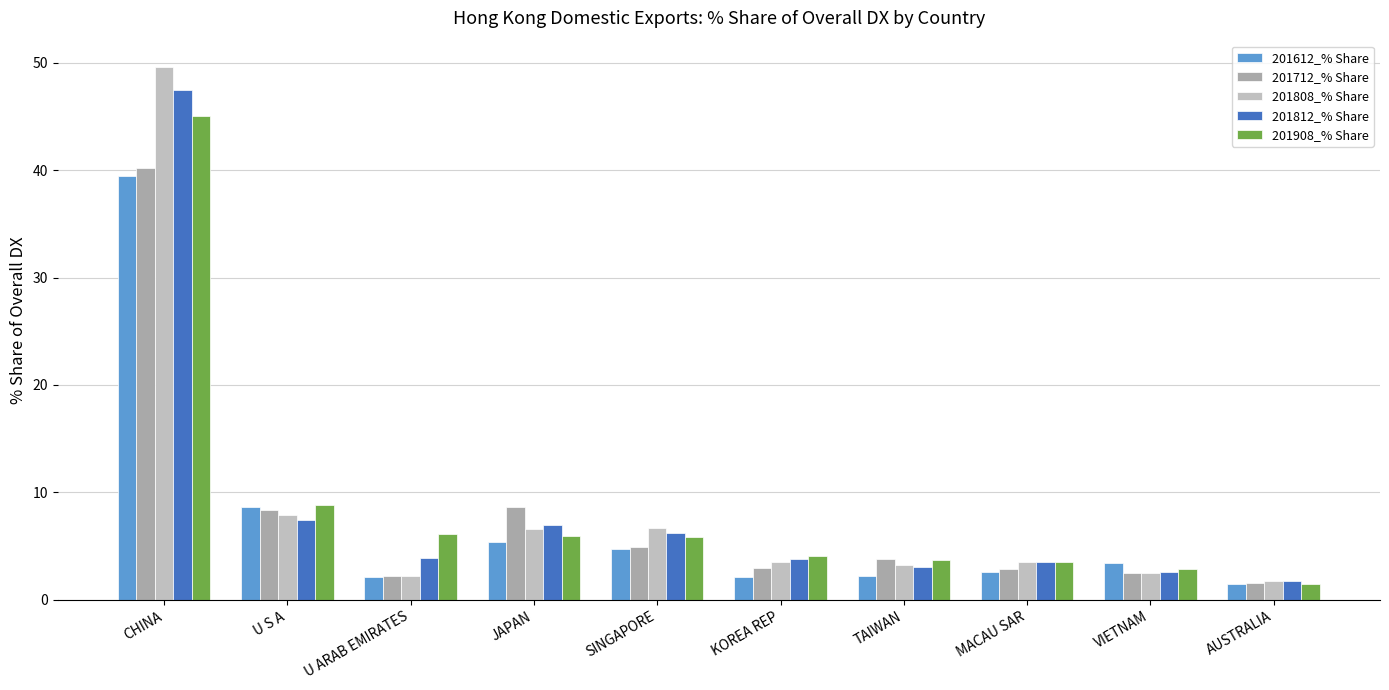

What is the sum of the 201808_% Share values at AUSTRALIA and SINGAPORE?

8.5